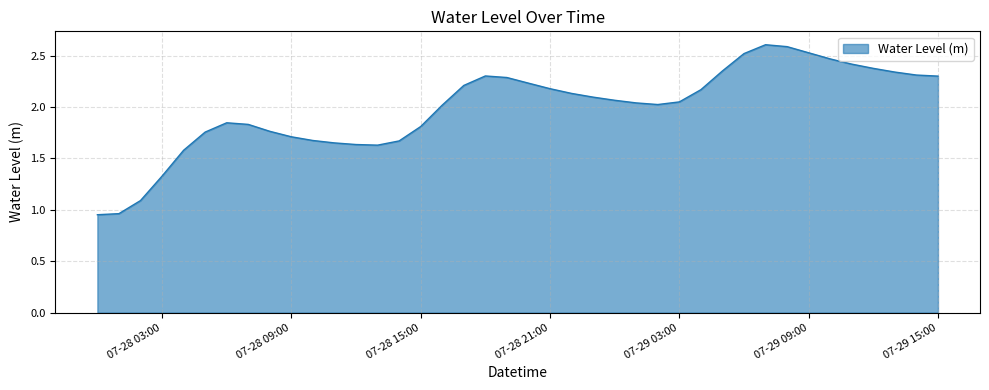

Count the number of data series in this chart.

1